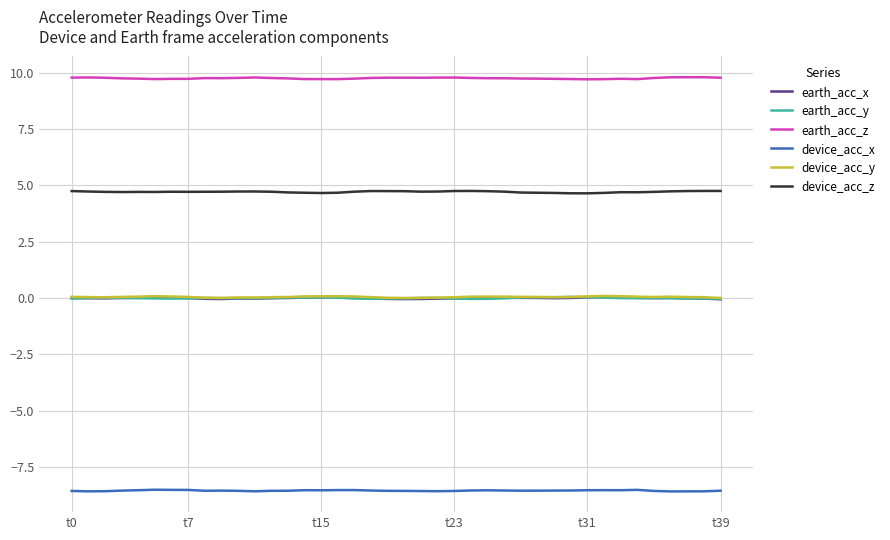

Which series has the largest total across all categories?

earth_acc_z